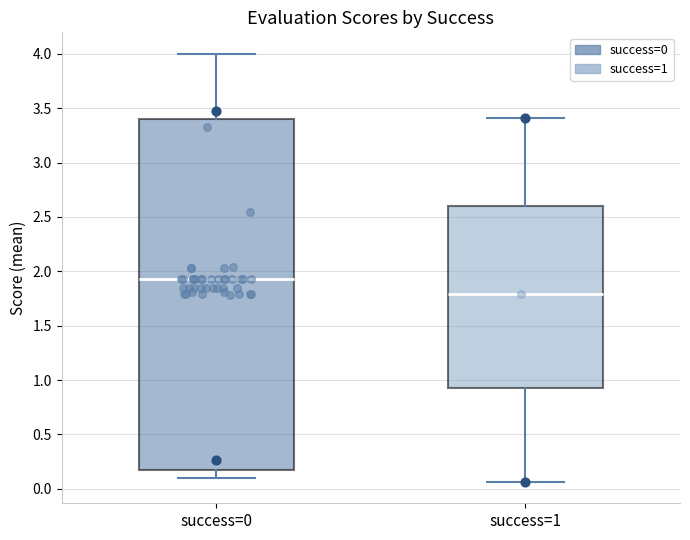

Reading left to right, transcribe this box plot: for each box, give where its median line is, the range the box spans, and where its two whiskers end, as read against the y-axis. The values are not printed on the chart, so give them approximately, as read against the axis.

success=0: median 1.95, box 0.15 to 3.40, whiskers 0.10 to 4.00
success=1: median 1.80, box 0.95 to 2.60, whiskers 0.05 to 3.40